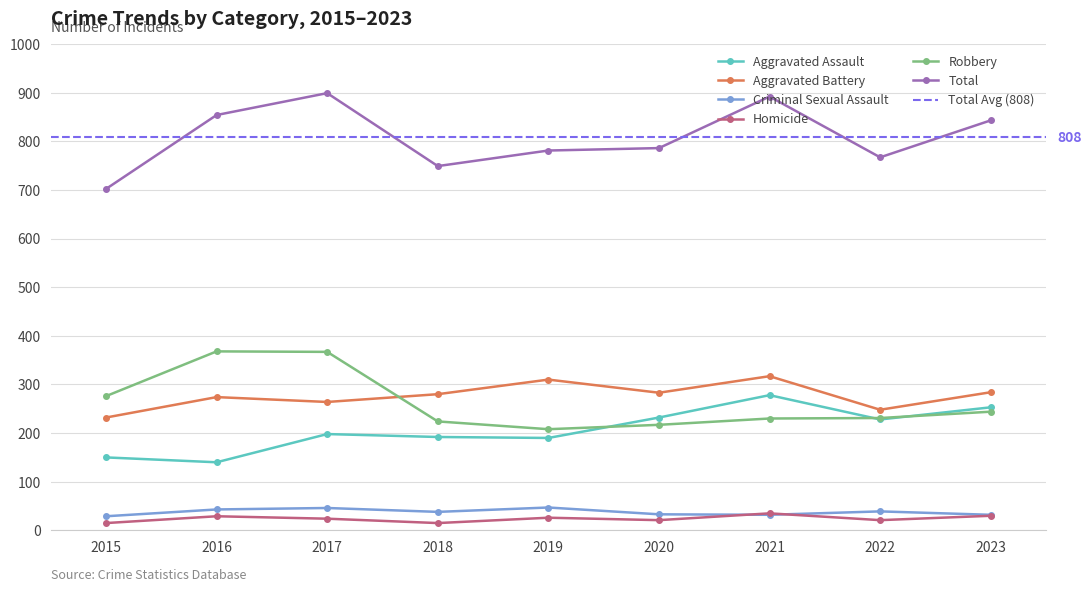

True or false: Aggravated Battery and Homicide intersect in this chart.

False